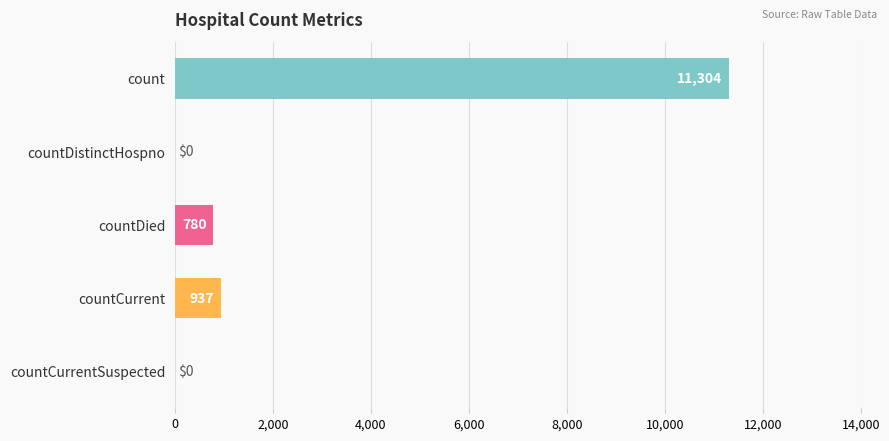

The value at count is 3706. True or false?

False